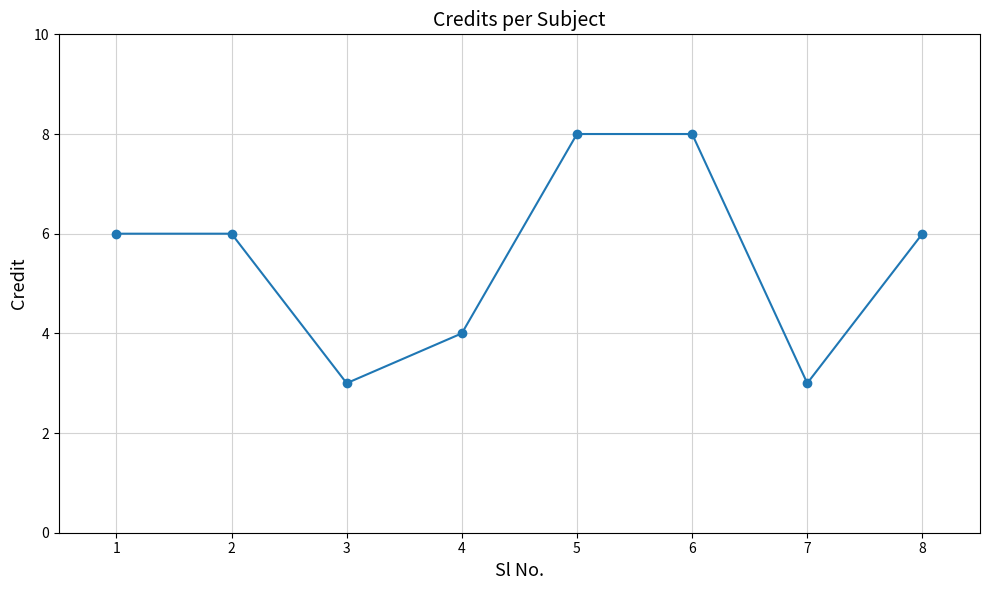

Count the number of categories in the chart.

8